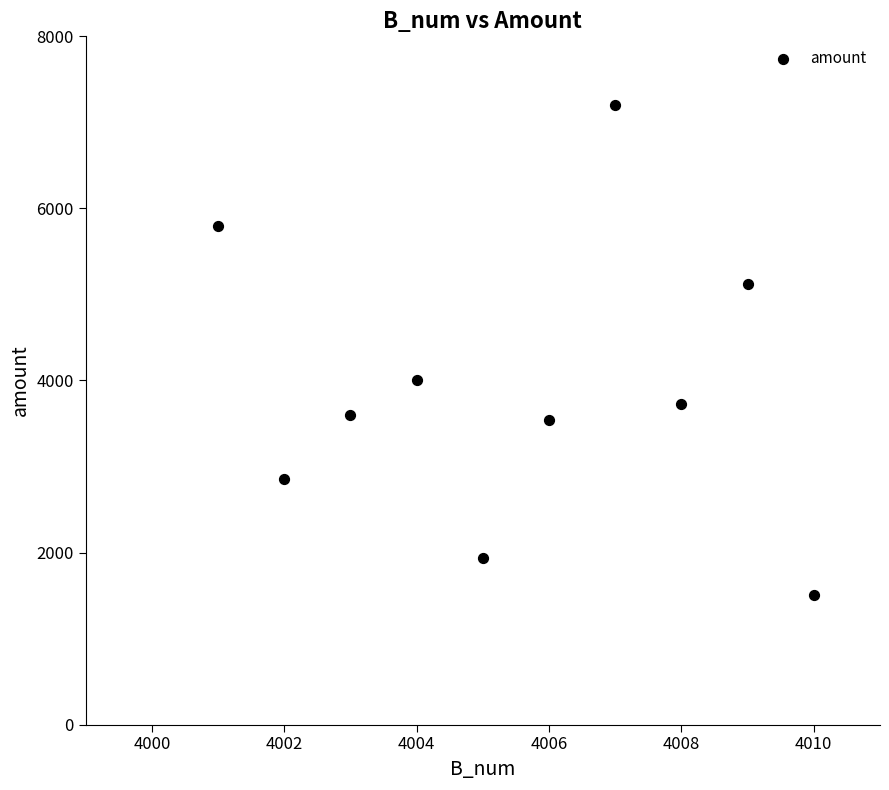

What is the range of Y values (max minus min)?

5695